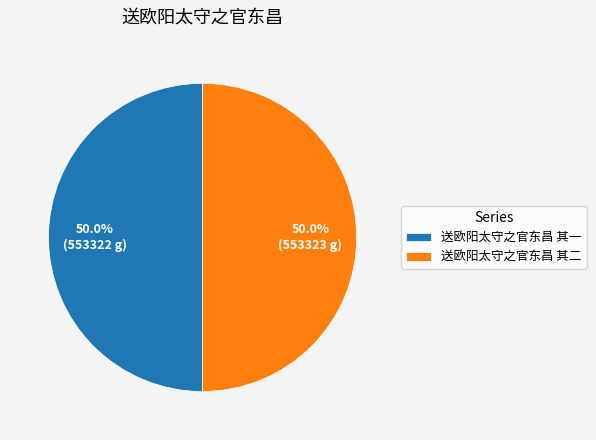

True or false: 送欧阳太守之官东昌 其一 accounts for 42% of the total.

False